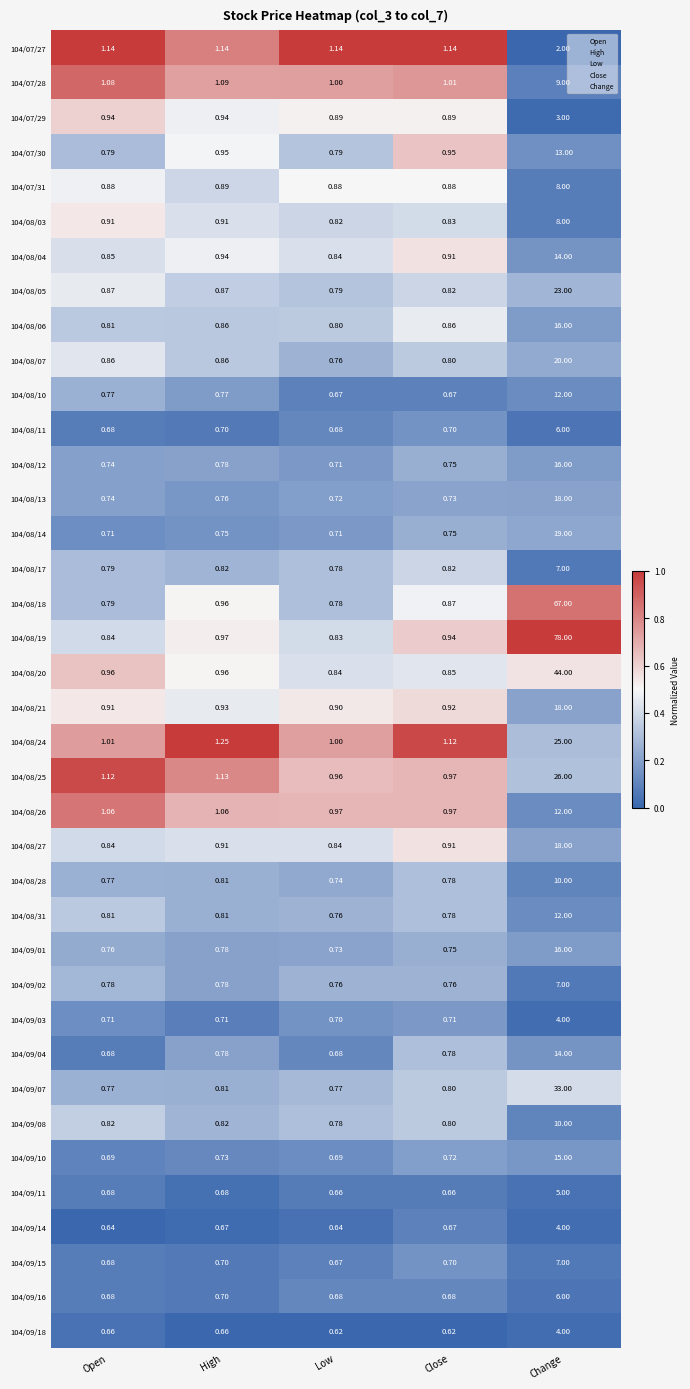

At which category is the sum across all series the highest?

Change